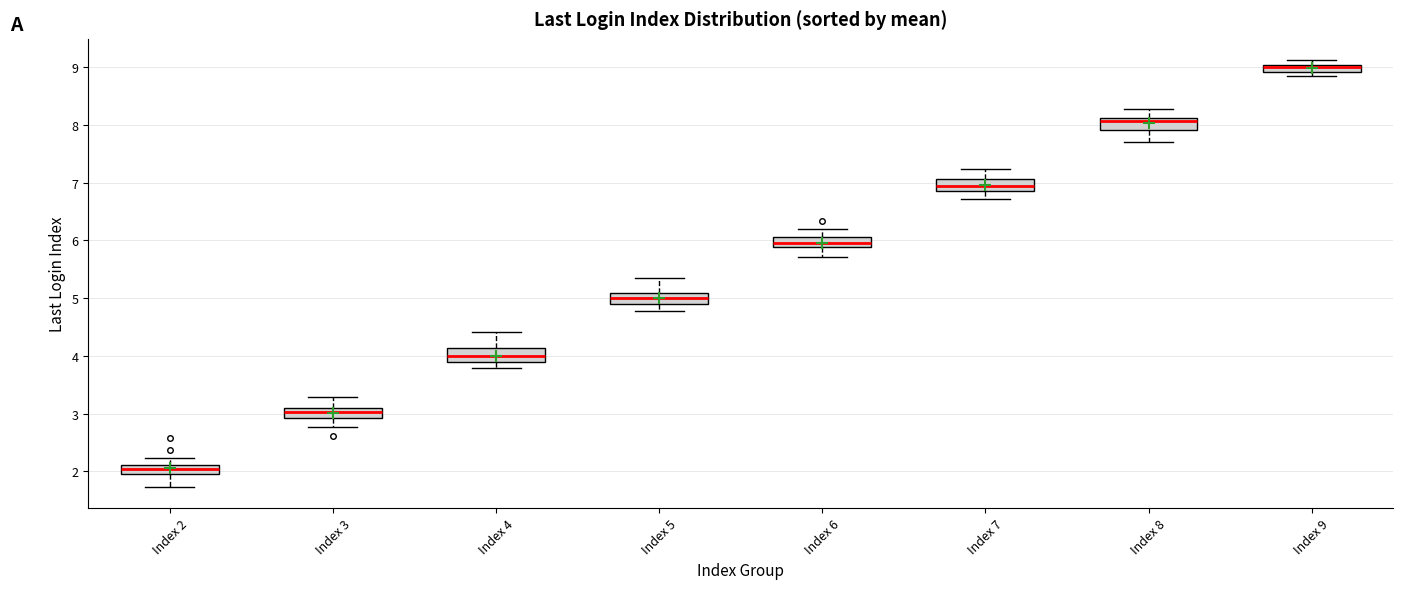

Where is the lower edge of the box for Index 4 on the y-axis? The values are not printed on the chart, so give them approximately, as read against the axis.

3.9